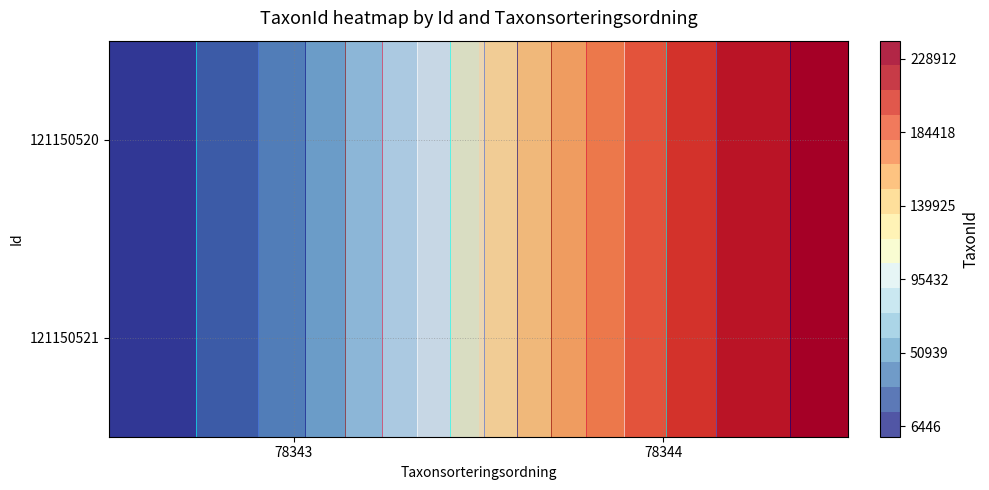

At how many categories does at least one series exceed 119862?

1